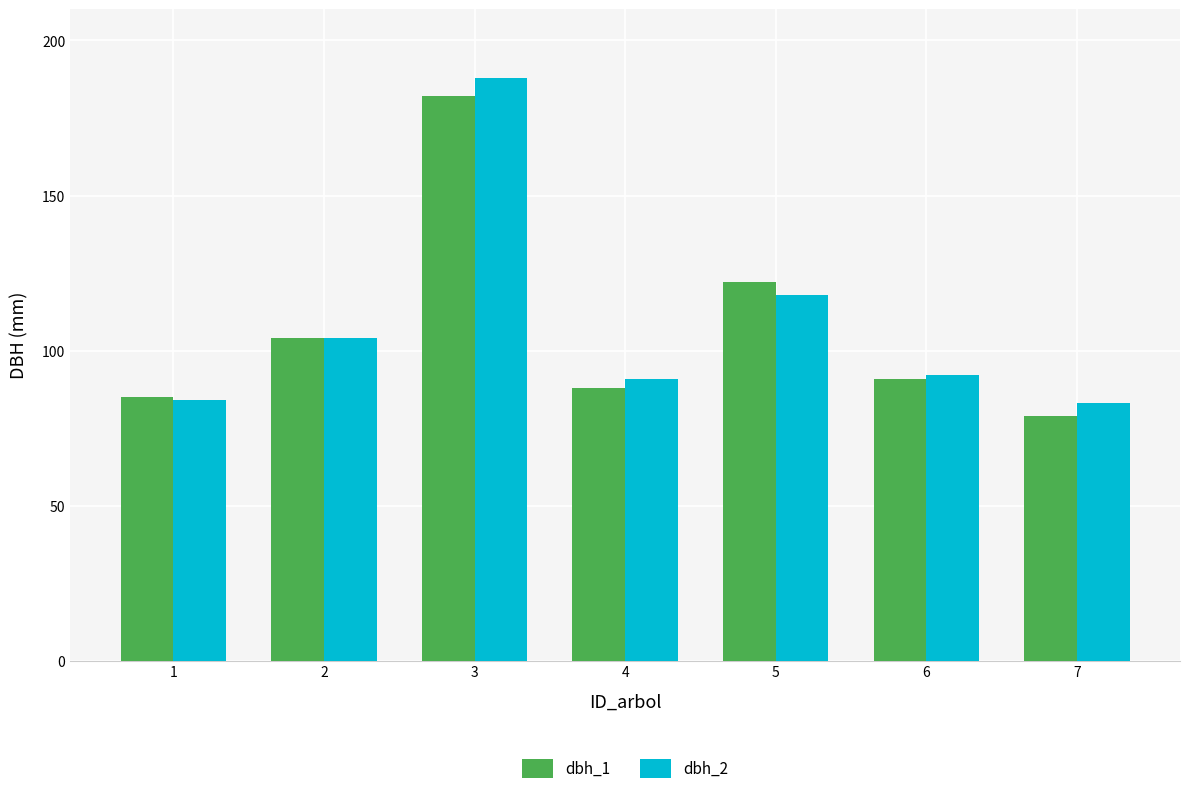

The dbh_2 series shows 278 at 3. True or false?

False